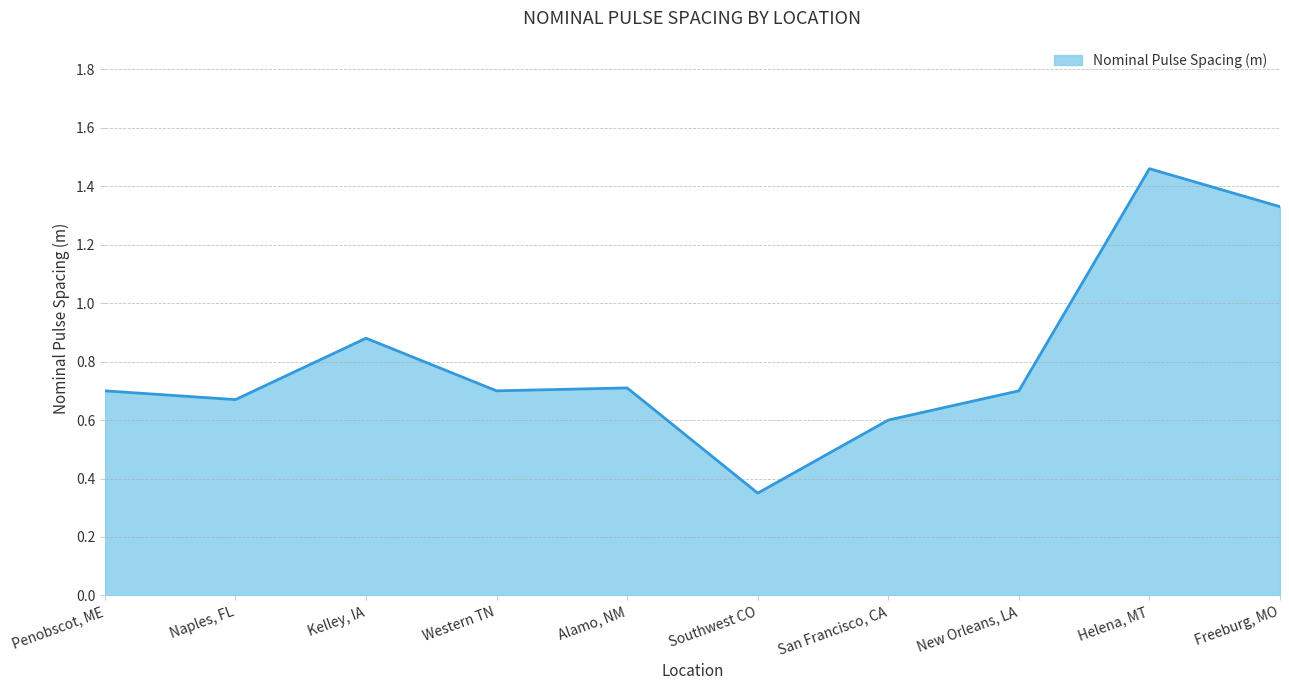

What position from the right is San Francisco, CA?

4